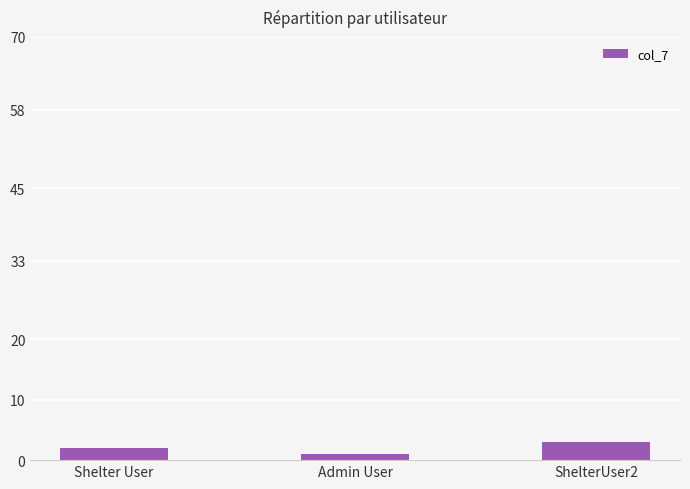

What is the difference between the maximum and minimum values?

2